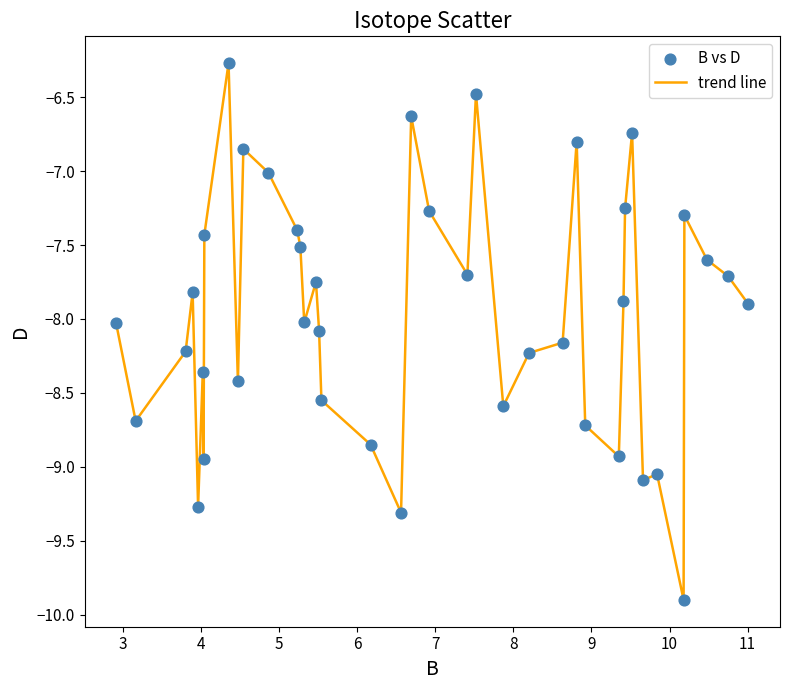

What is the smallest value displayed?

-9.9